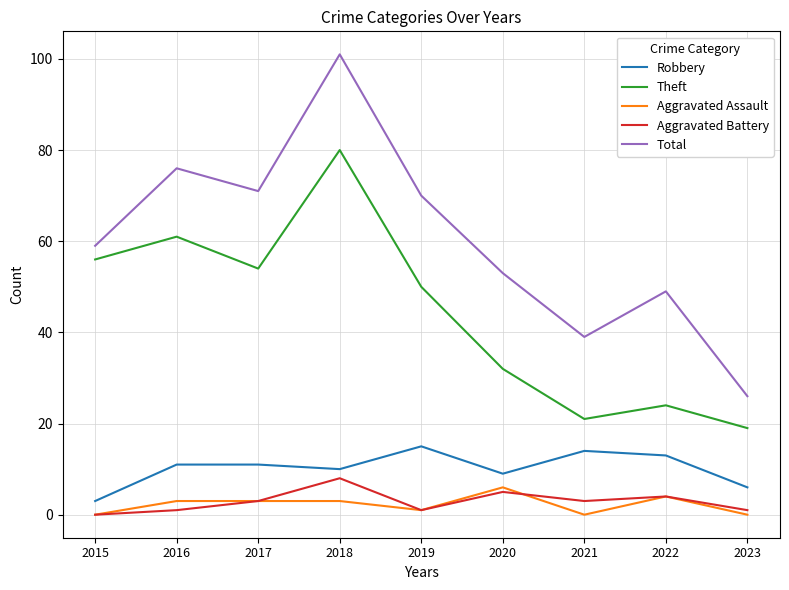

True or false: Robbery and Theft intersect in this chart.

False